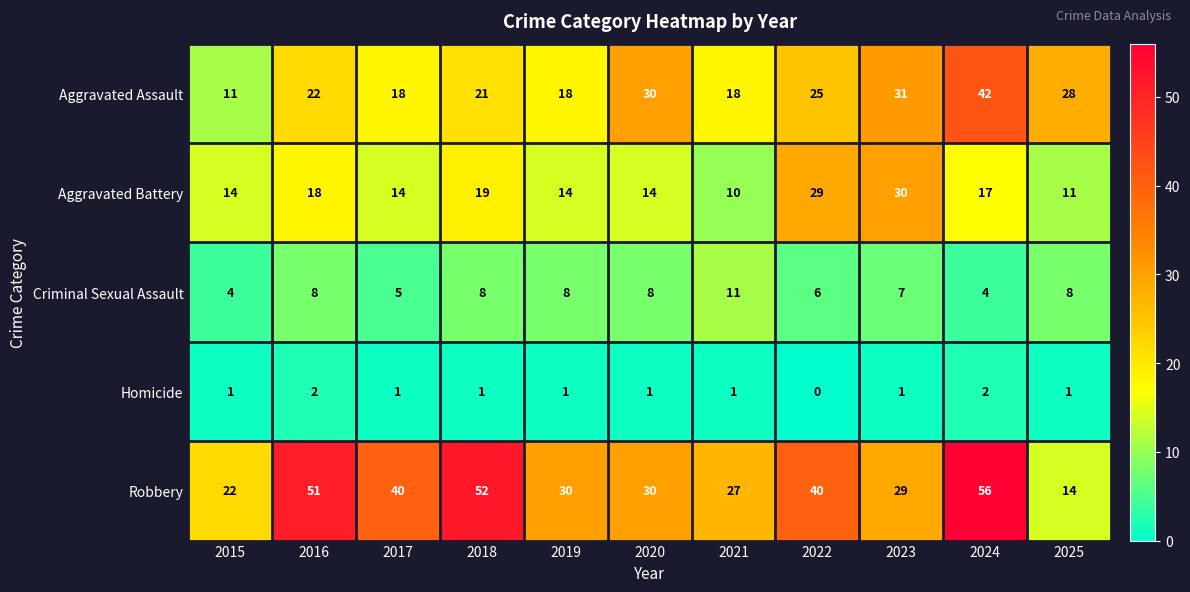

What is the approximate value of Aggravated Assault at 2018, to the nearest 5?

20